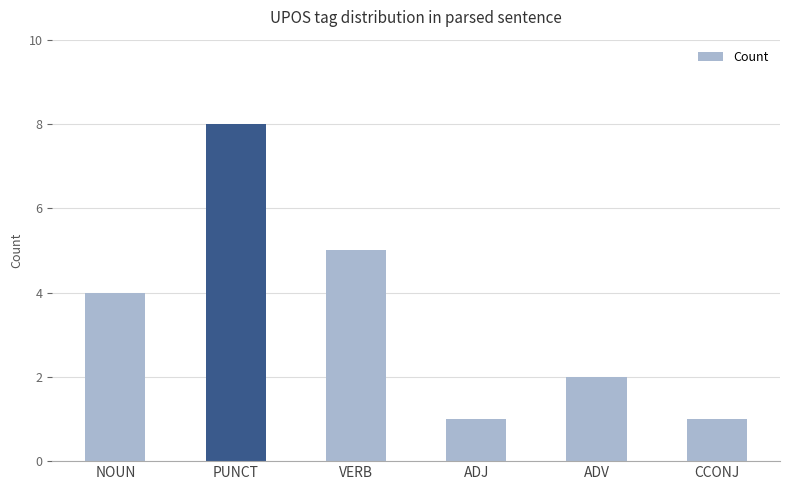

What is the value of the 6th bar from the left?

1